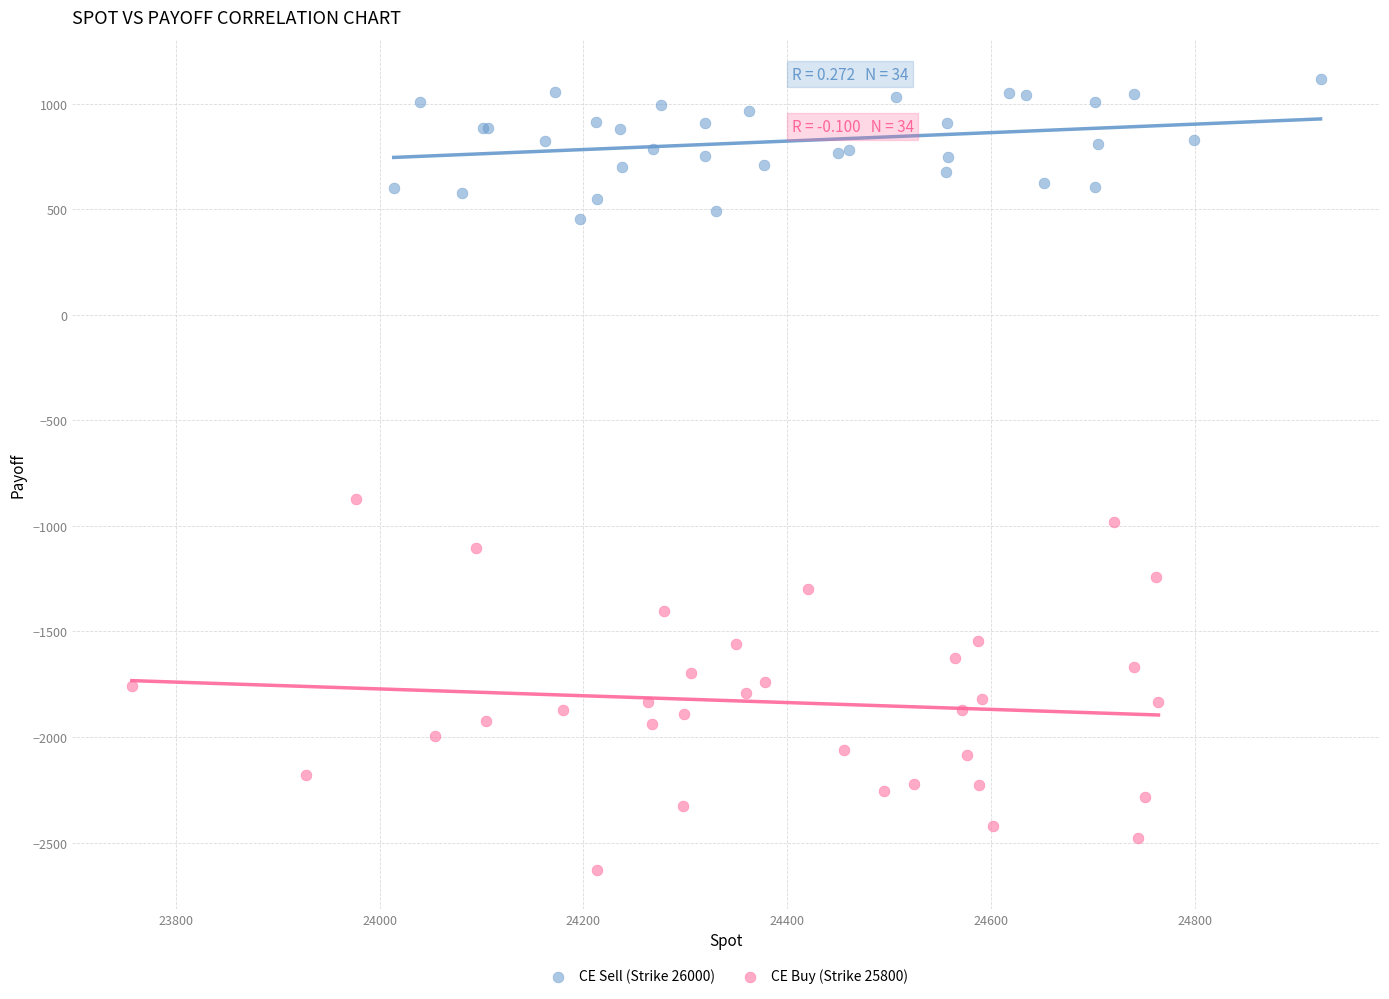

What are all the series names shown in the legend?

CE Sell (Strike 26000), CE Buy (Strike 25800)